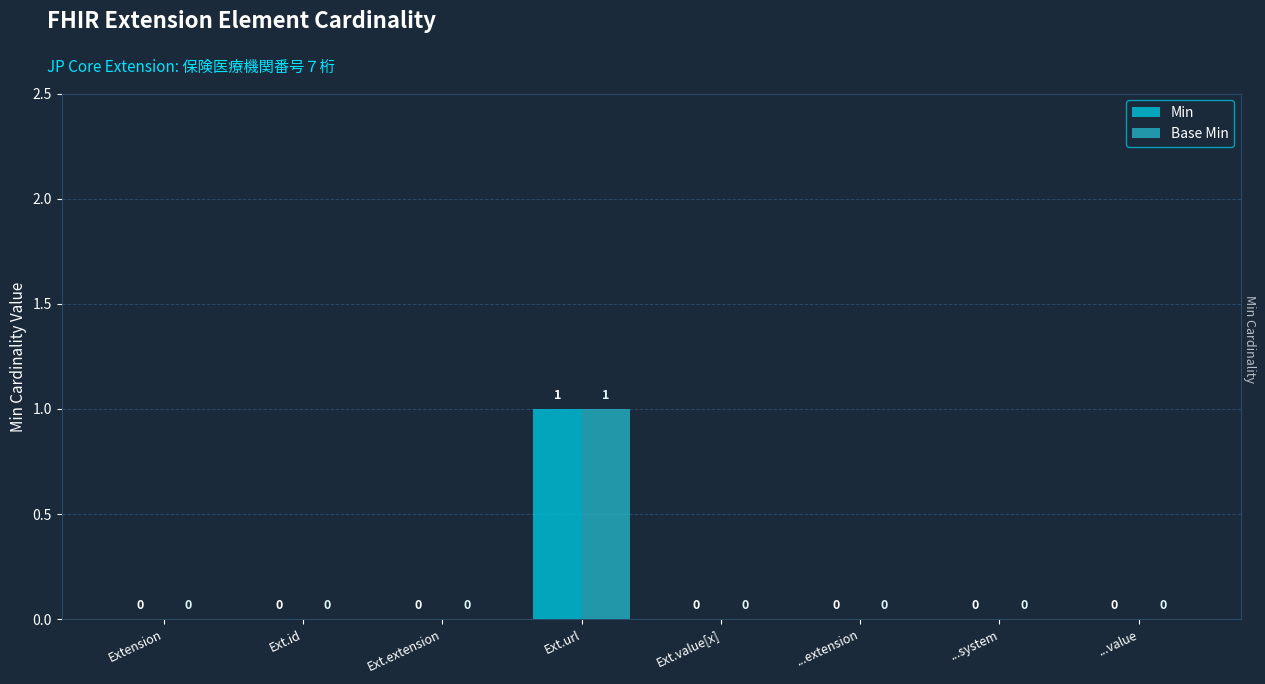

Where is Base Min nearest to the value 0?

Extension